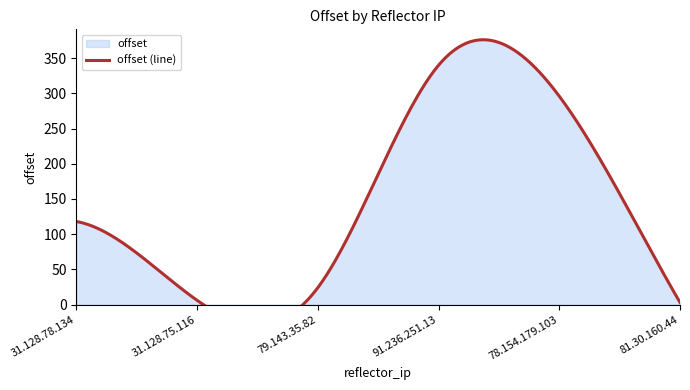

What is the difference between the maximum and minimum values?

337